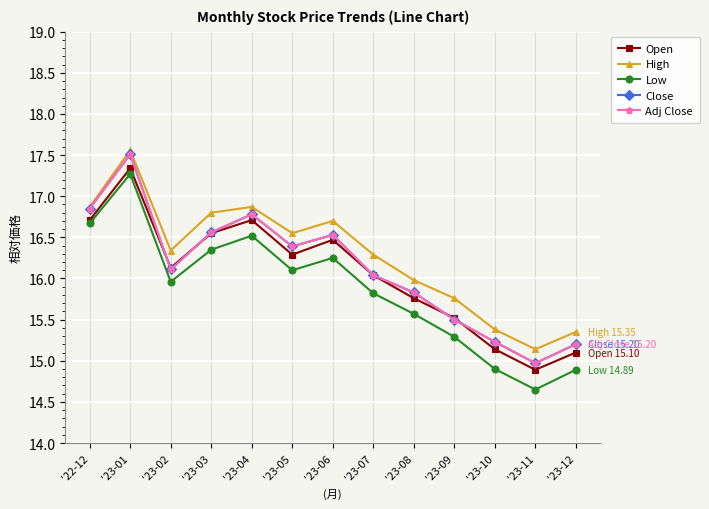

Is this an area chart (filled region under the line)?

No